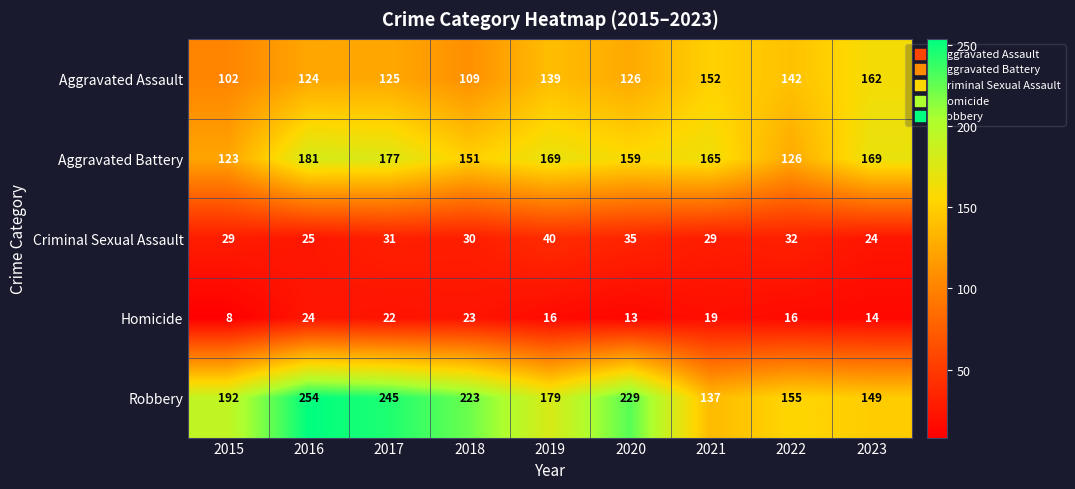

At how many categories does at least one series exceed 210?

4